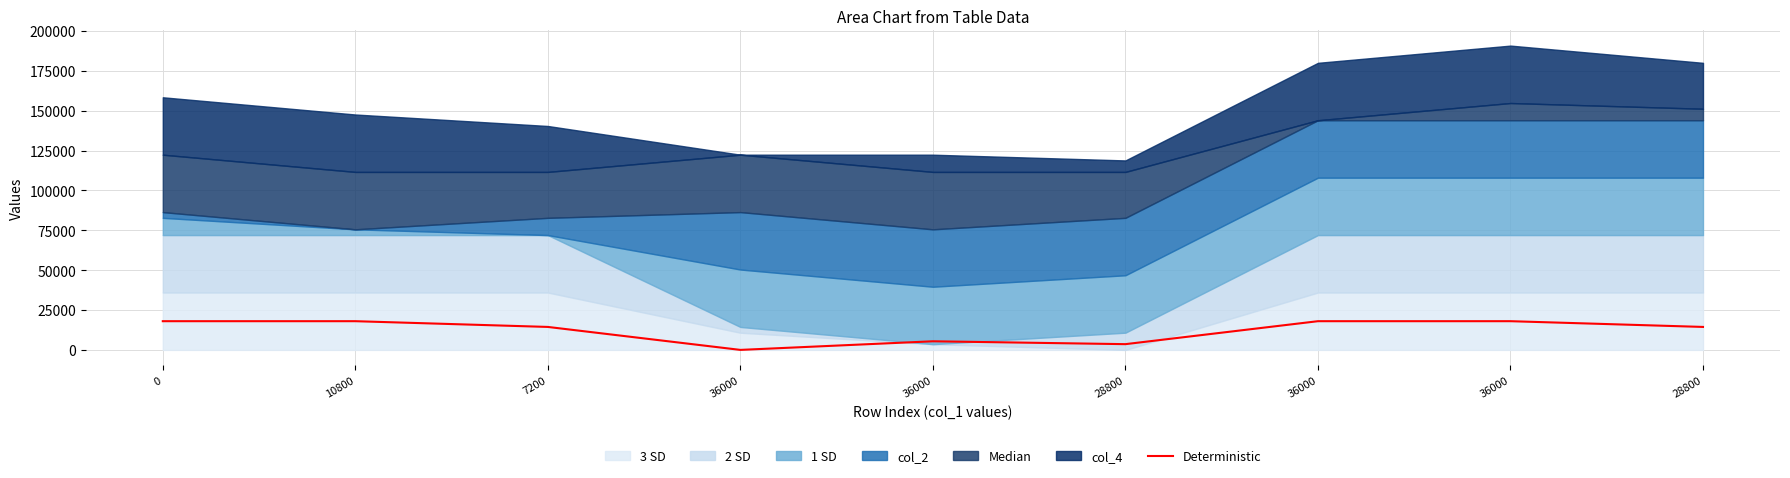

The chart shows a value of 24869 at 36000. True or false?

False